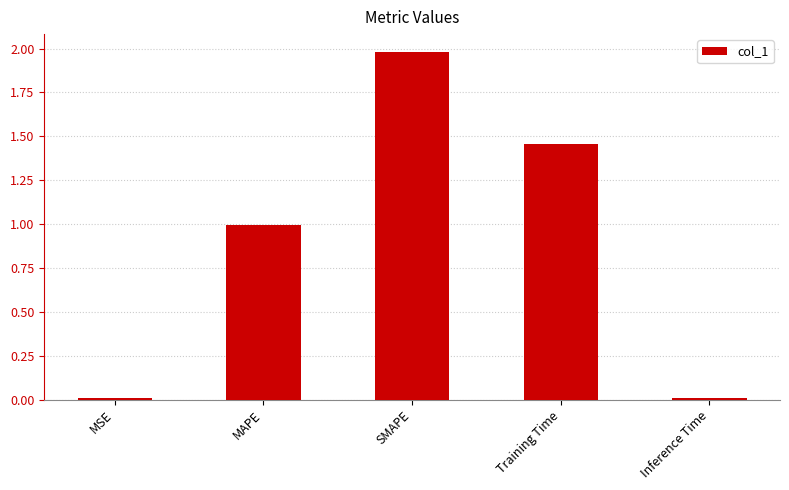

What is the approximate value at SMAPE?

2.0